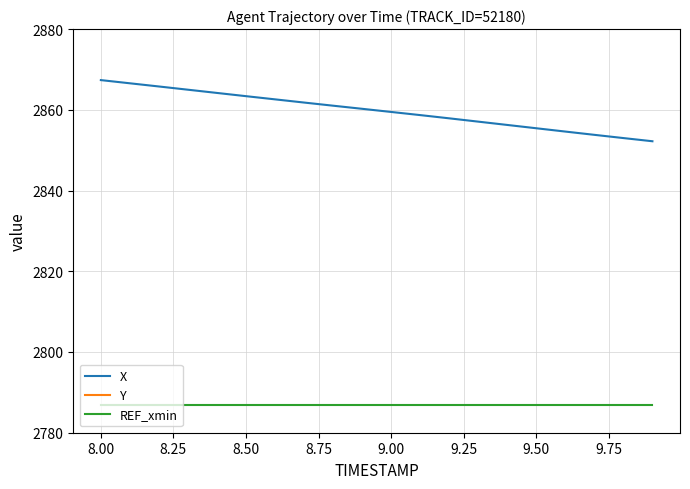

True or false: REF_xmin and X cross at least once.

False